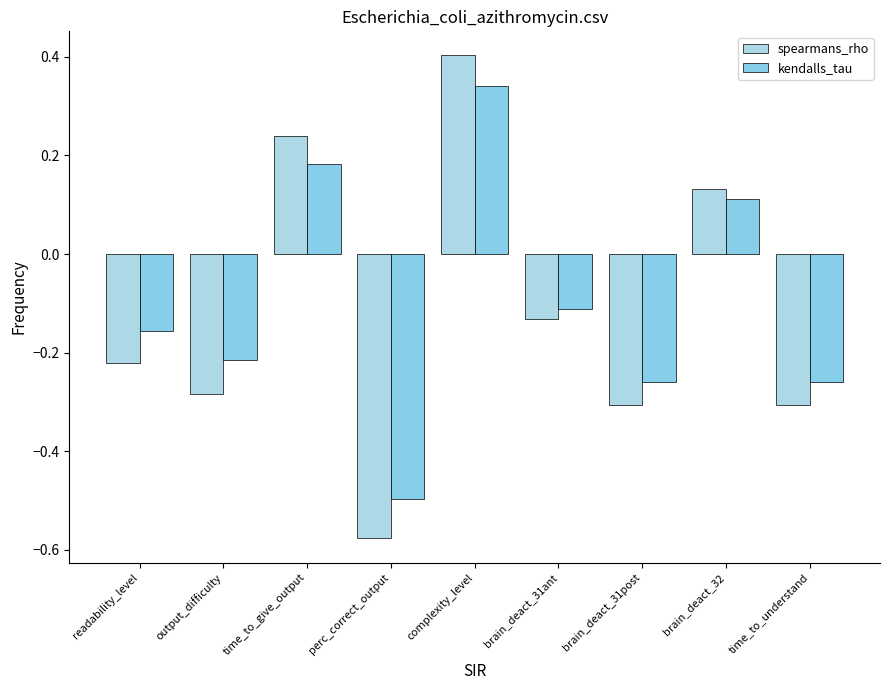

Does the chart contain stacked bars?

No